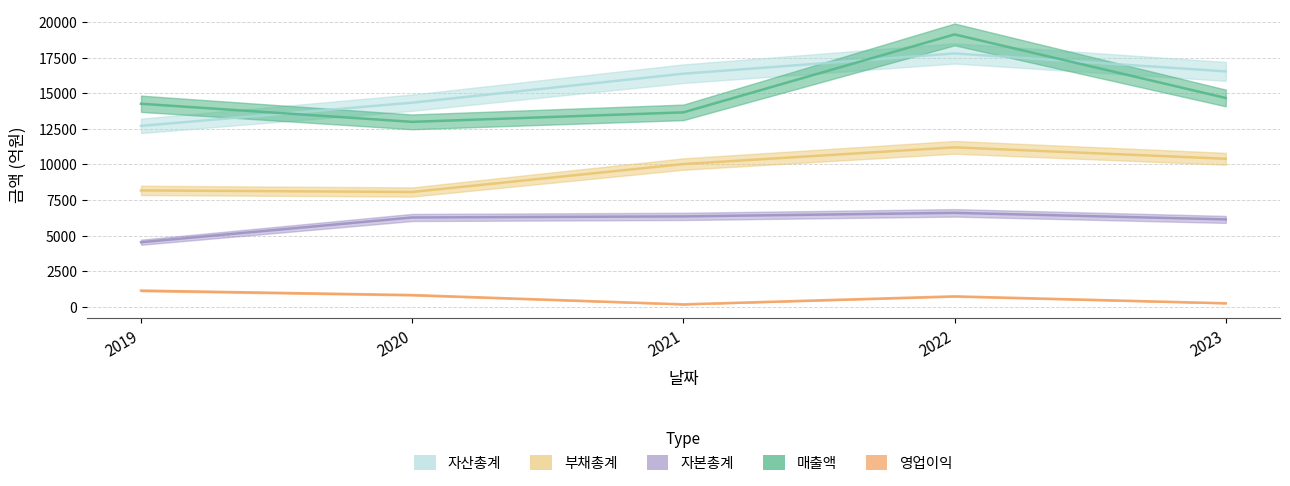

Which series changed the most between 2022 and 2023?

매출액